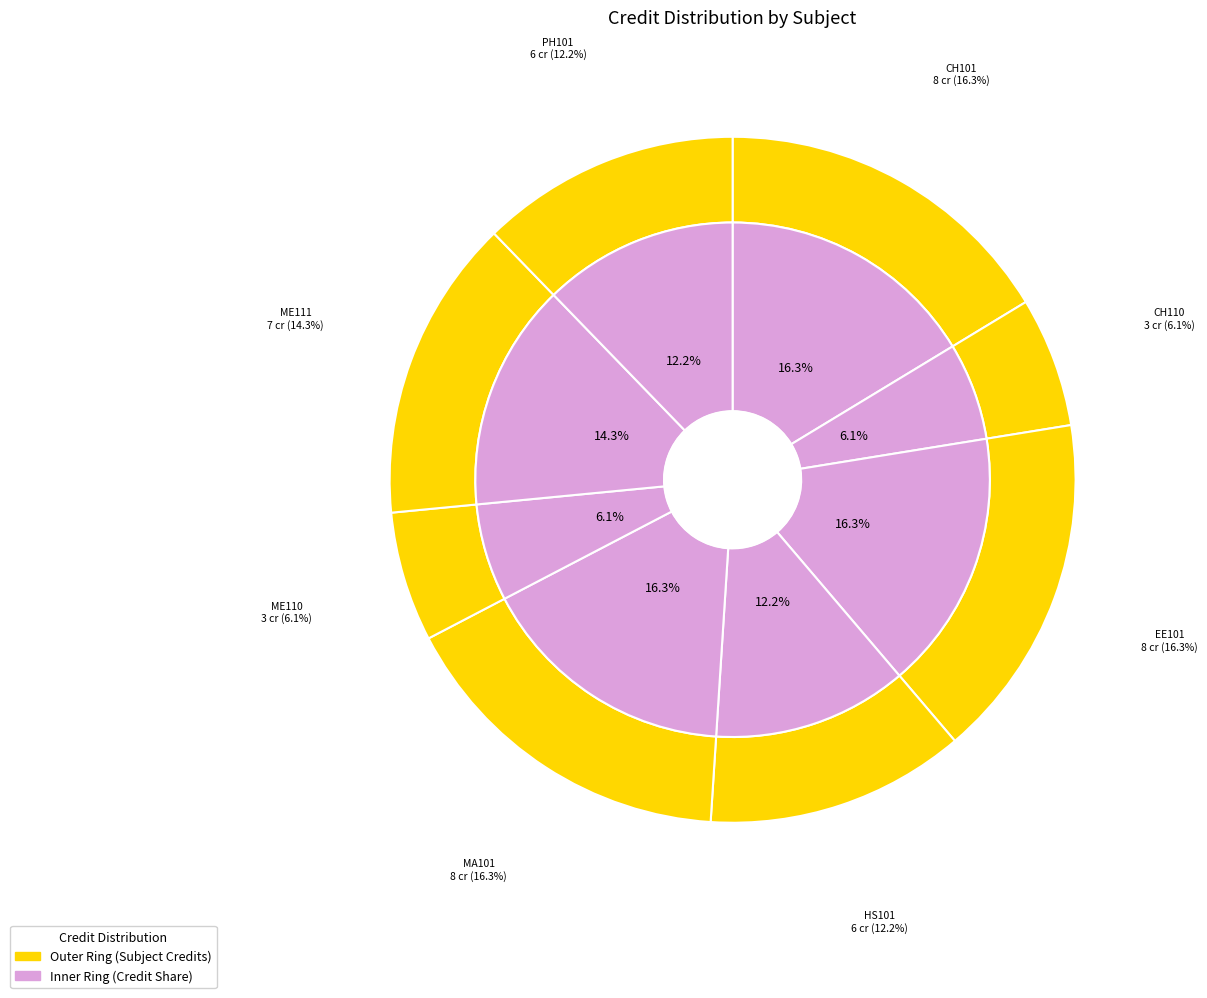

To the nearest percent, what is the combined percentage of CH110 and ME110?

12%